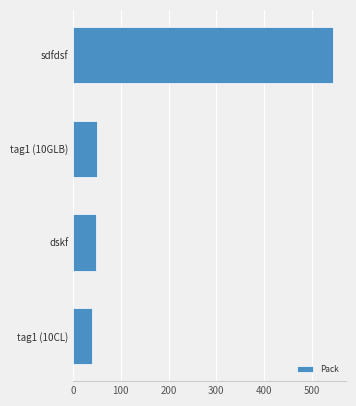

What is the difference between the maximum and minimum values?

505